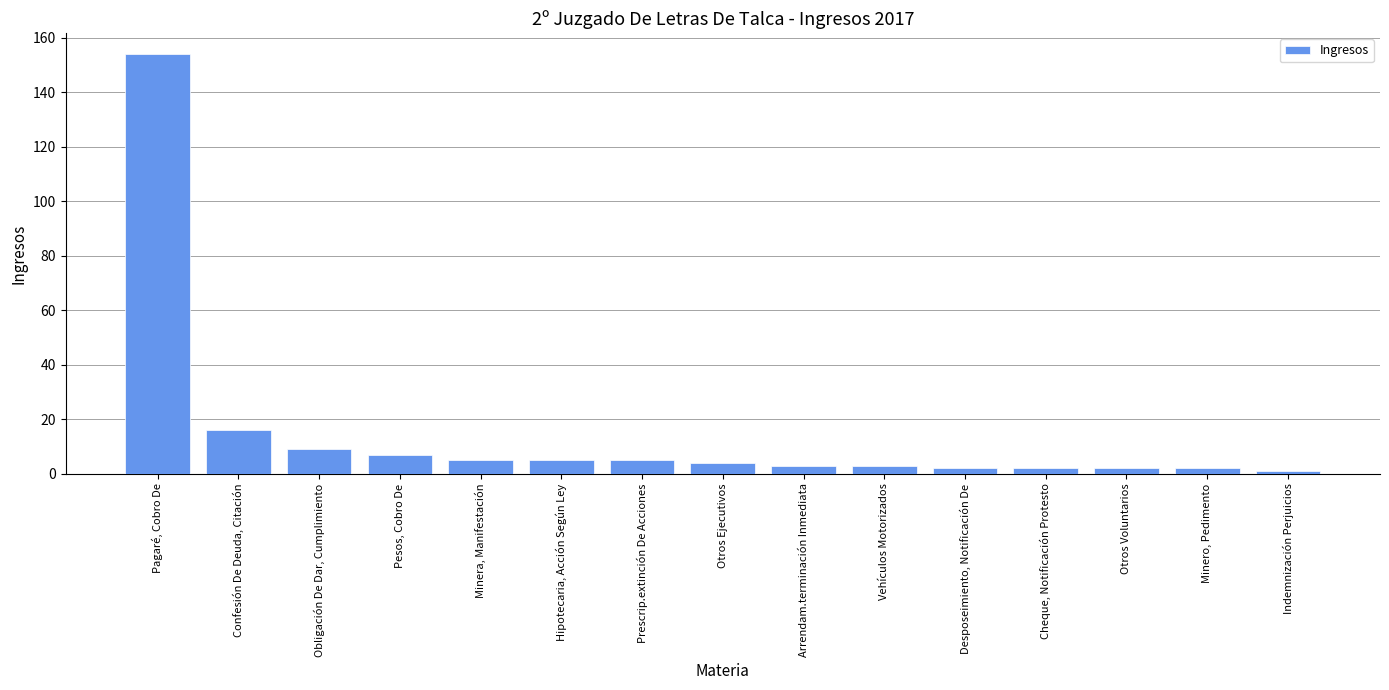

Reading right to left, what are all the values shown in this chart?

1	2	2	2	2	3	3	4	5	5	5	7	9	16	154